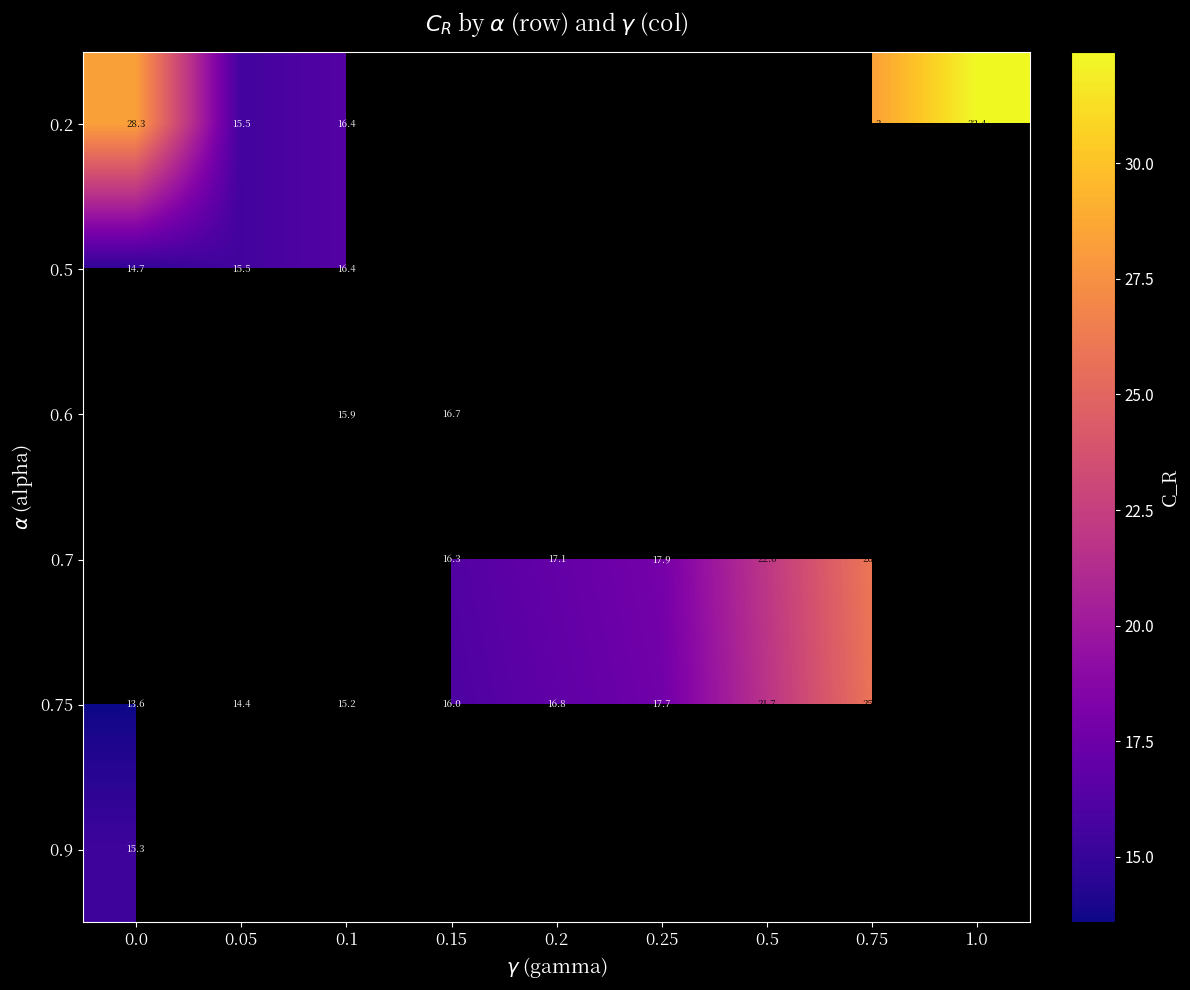

What is the lowest value of the 0.75 series?

13.6